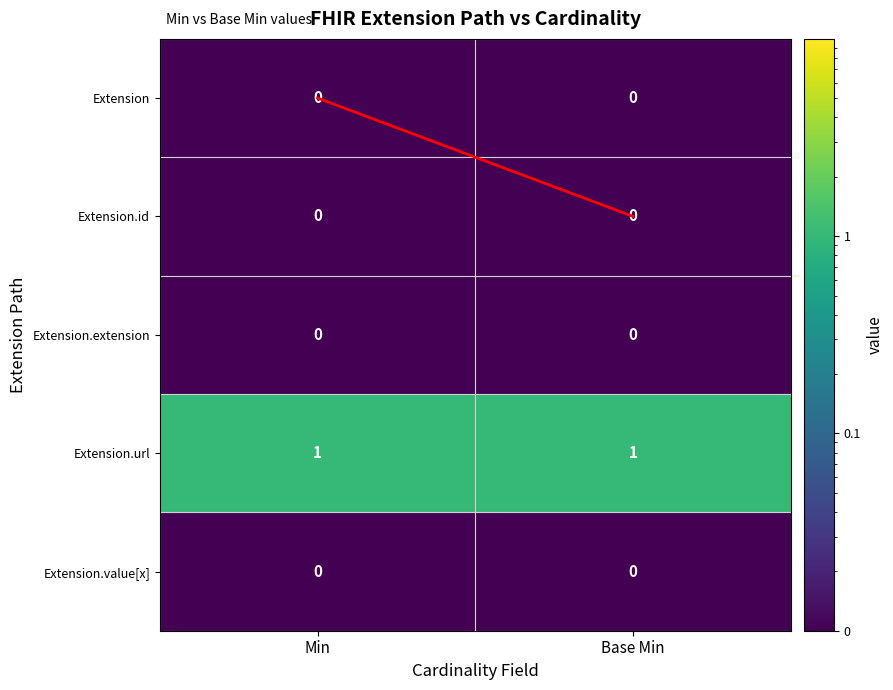

Which series has the largest total across all categories?

Extension.url